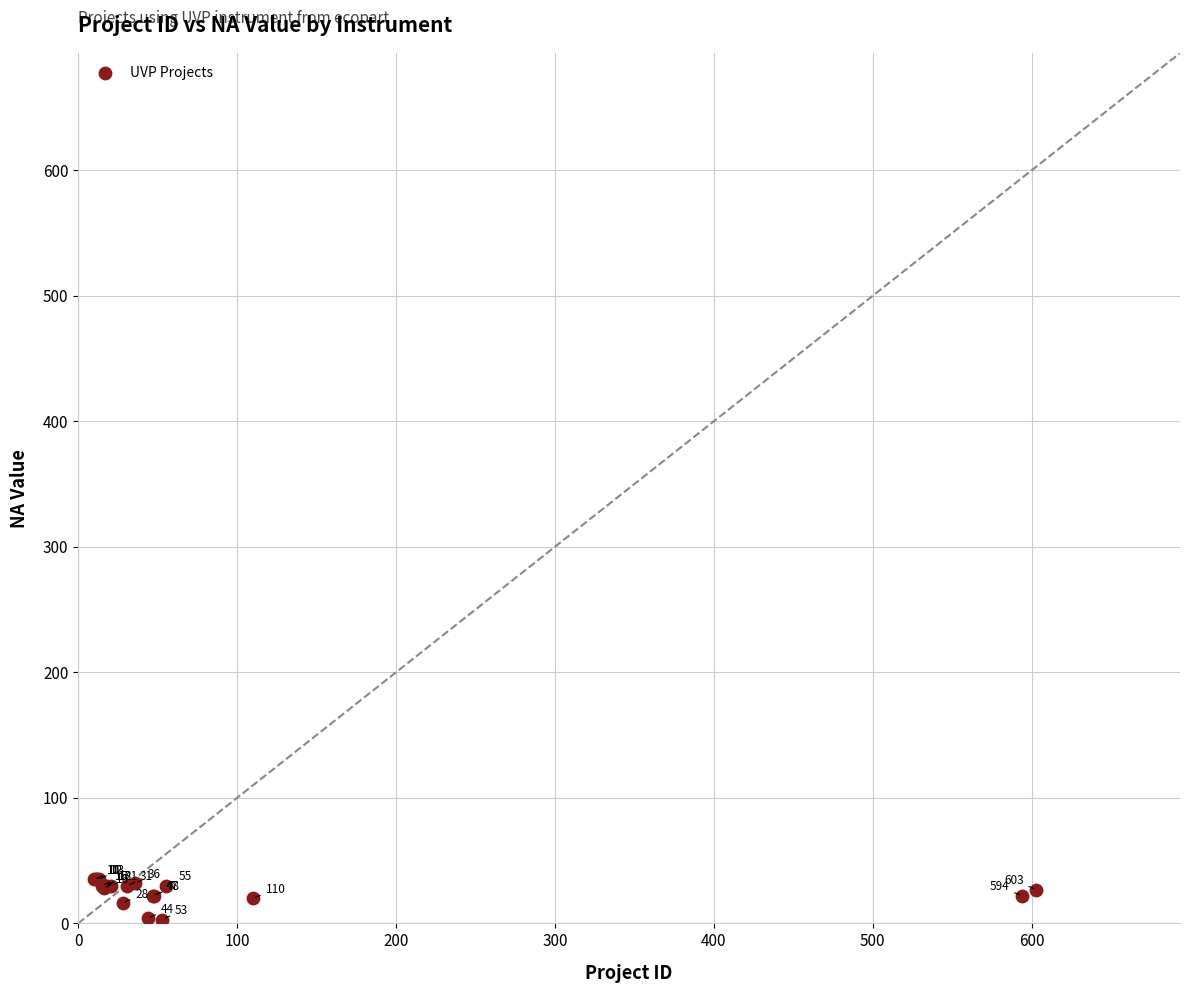

What Y value in the scatter plot is closest to 19?

20